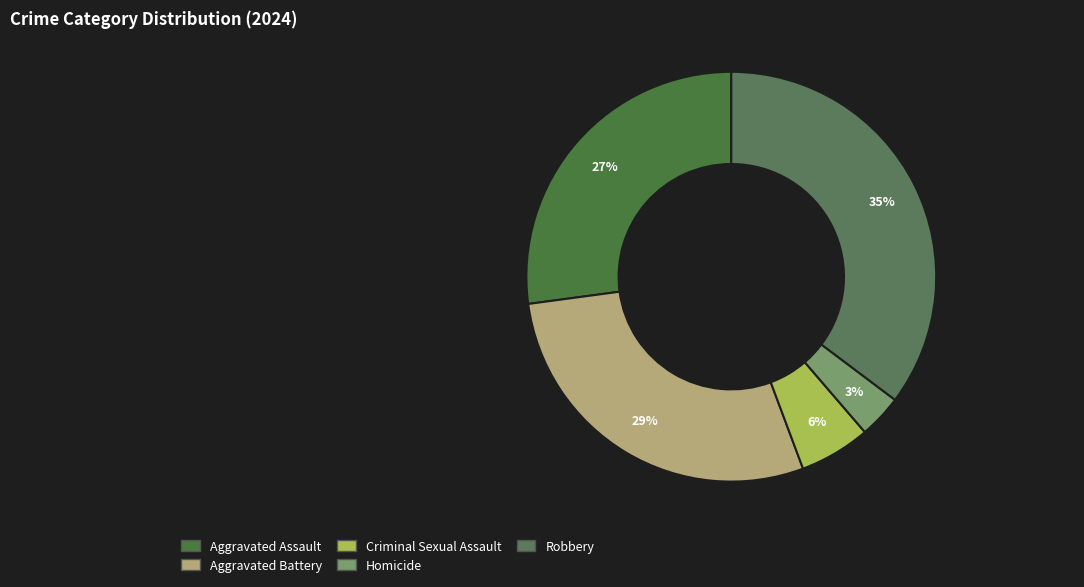

Approximately how many times larger is the value at Aggravated Assault compared to Robbery?

0.8